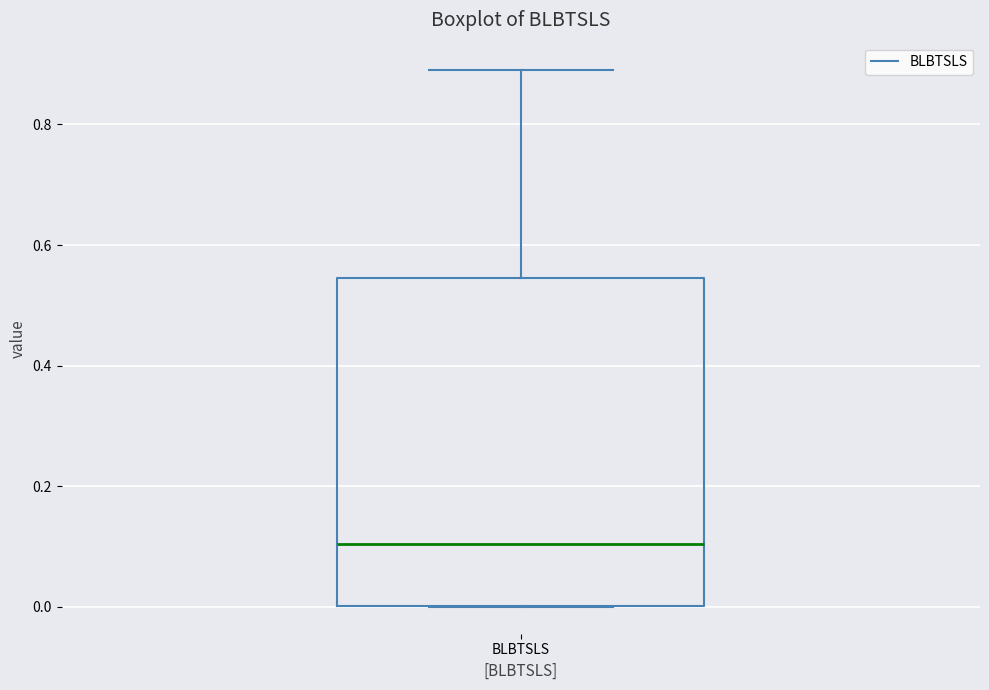

Read this box plot against the y-axis: the position of the median line, the range covered by the box, and the ends of both whiskers. The values are not printed on the chart, so give them approximately, as read against the axis.

median 0.10, box 0.00 to 0.54, whiskers 0.00 to 0.90